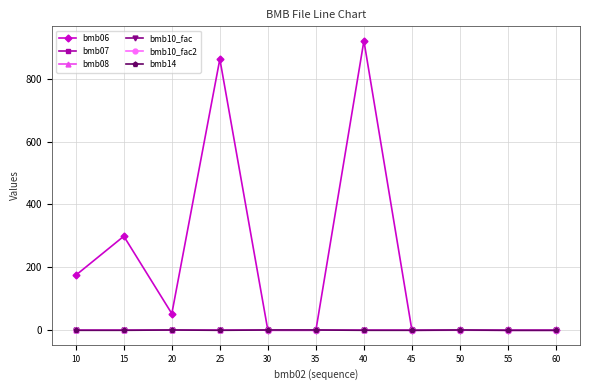

Is it true that bmb06 equals 862.0 at 25?

True